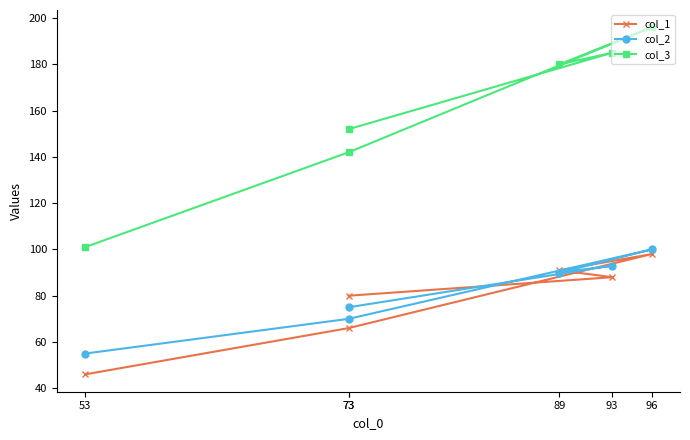

What are all the series names shown in the legend?

col_1, col_2, col_3